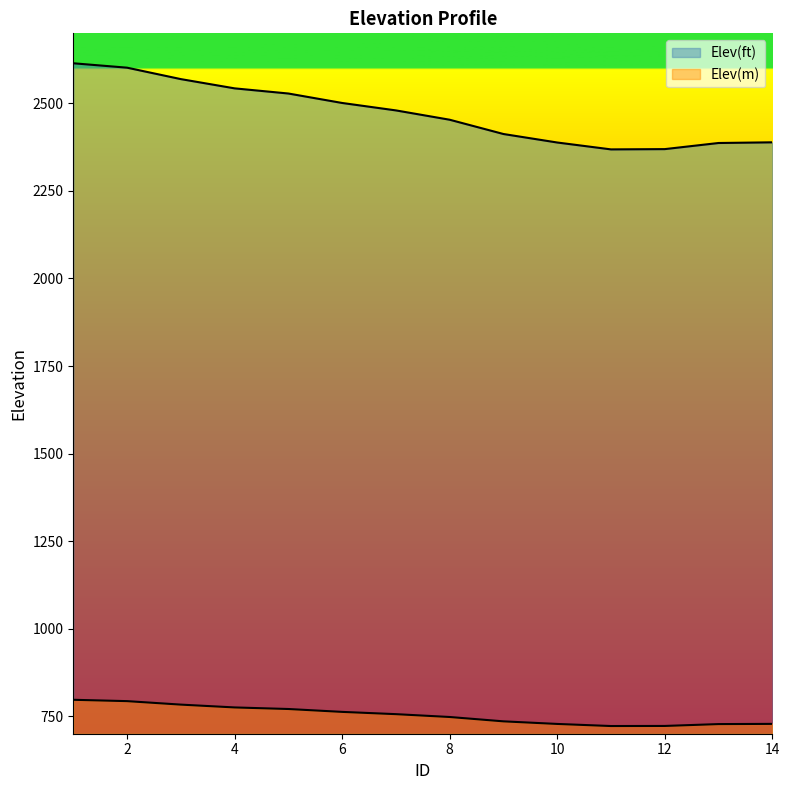

Which label corresponds to the largest value in the chart?

1